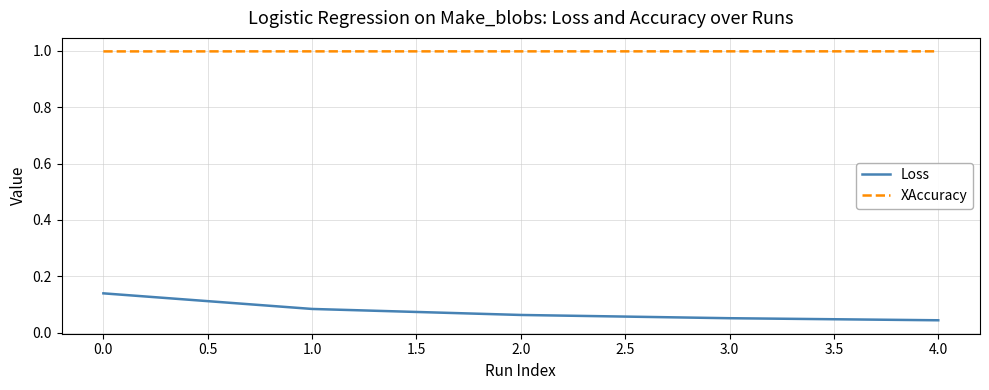

What is the total value across all series at 1.0?

1.1